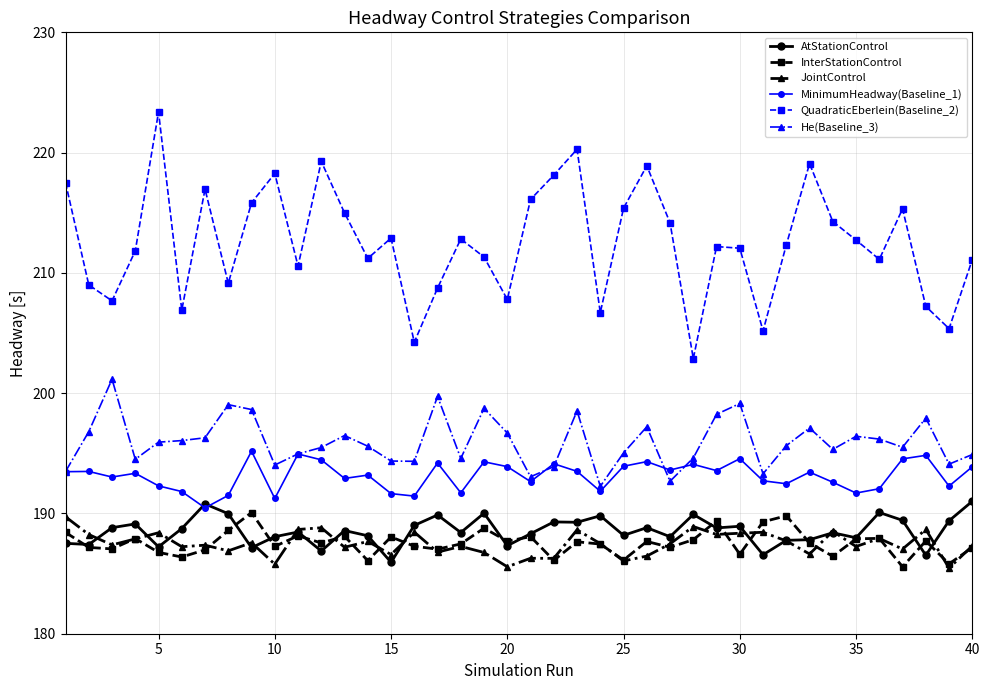

What is the value of the InterStationControl point at the 9th from the left?

190.1